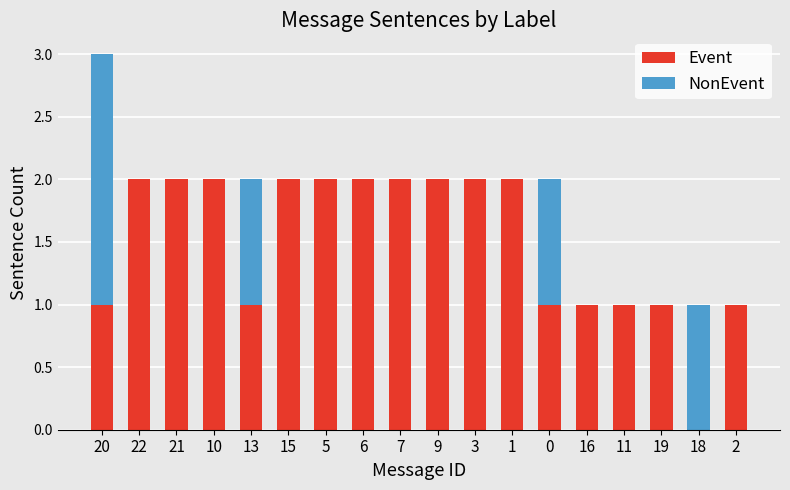

The Event series shows 1 at 16. True or false?

True